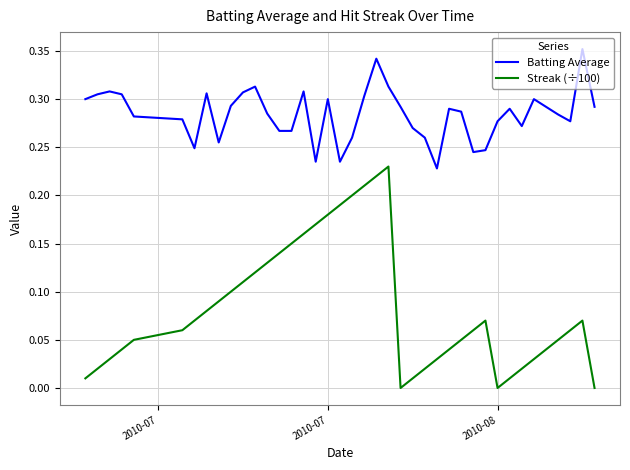

Which series has the largest total across all categories?

Batting Average